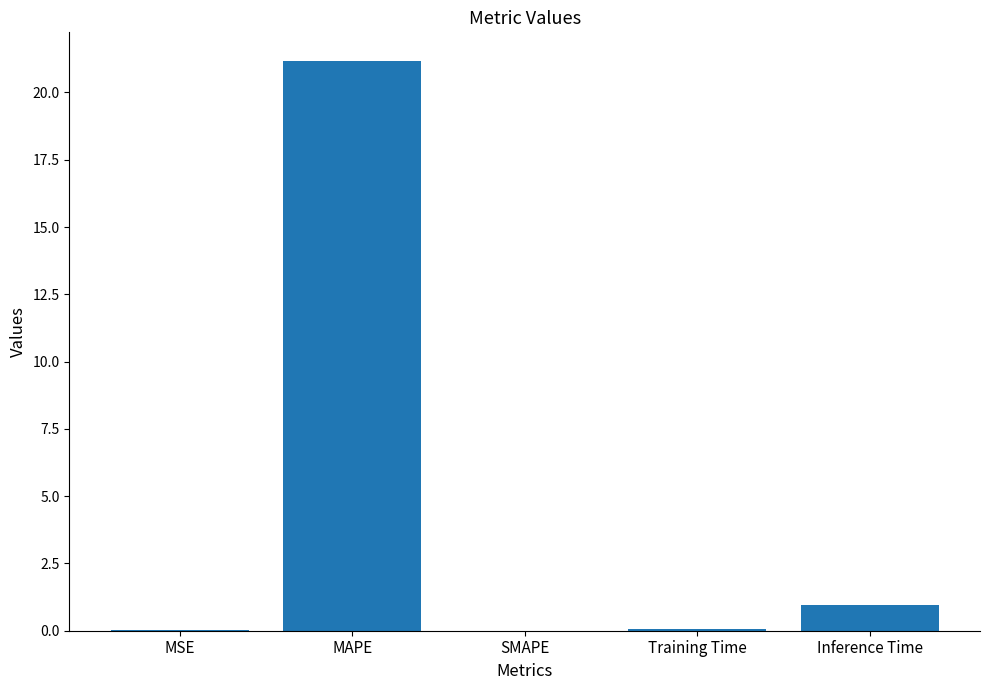

Are the bars grouped side by side (vs. stacked)?

No